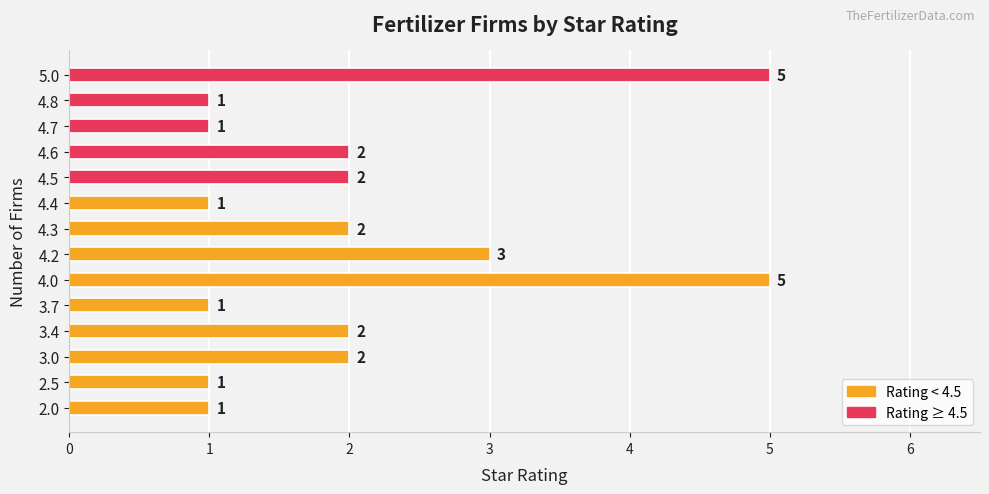

True or false: the data shows 5 at 5.0.

True